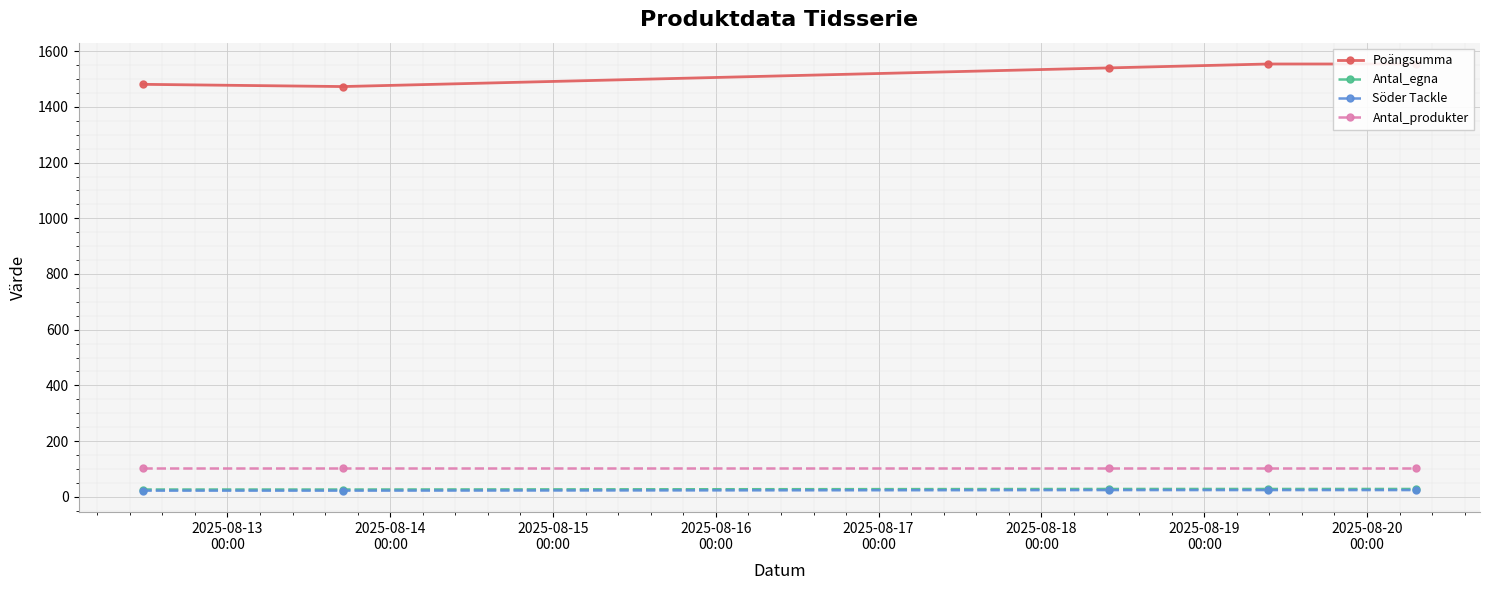

What is the value of the Antal_produkter point at the 3rd from the left?

102